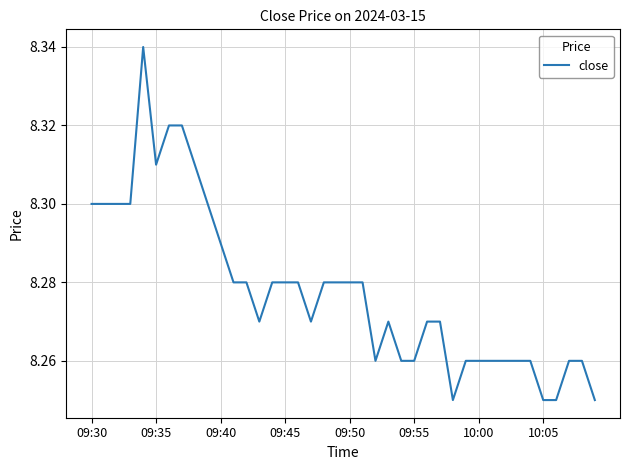

What is the smallest value displayed?

8.2